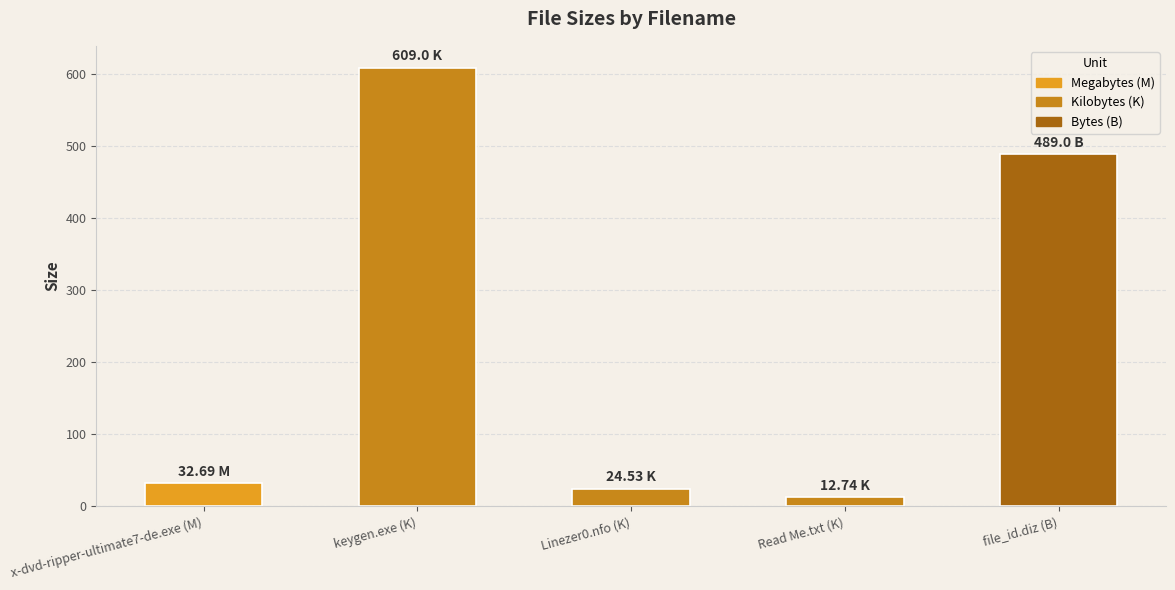

Which category has the lowest value across all series?

Read Me.txt (K)